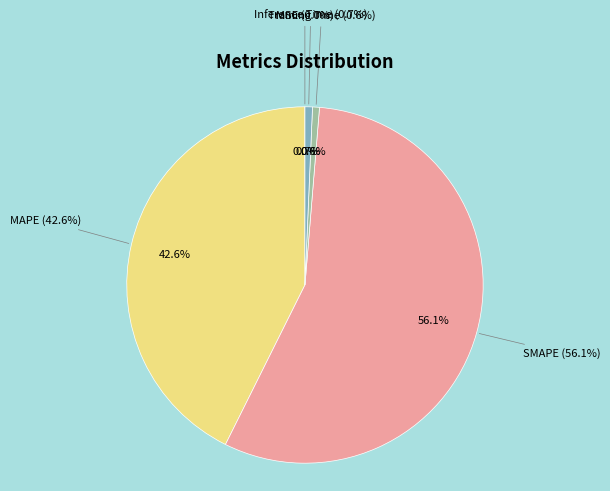

Rank the categories by value from highest to lowest.

SMAPE, MAPE, Inference Time, Training Time, MSE